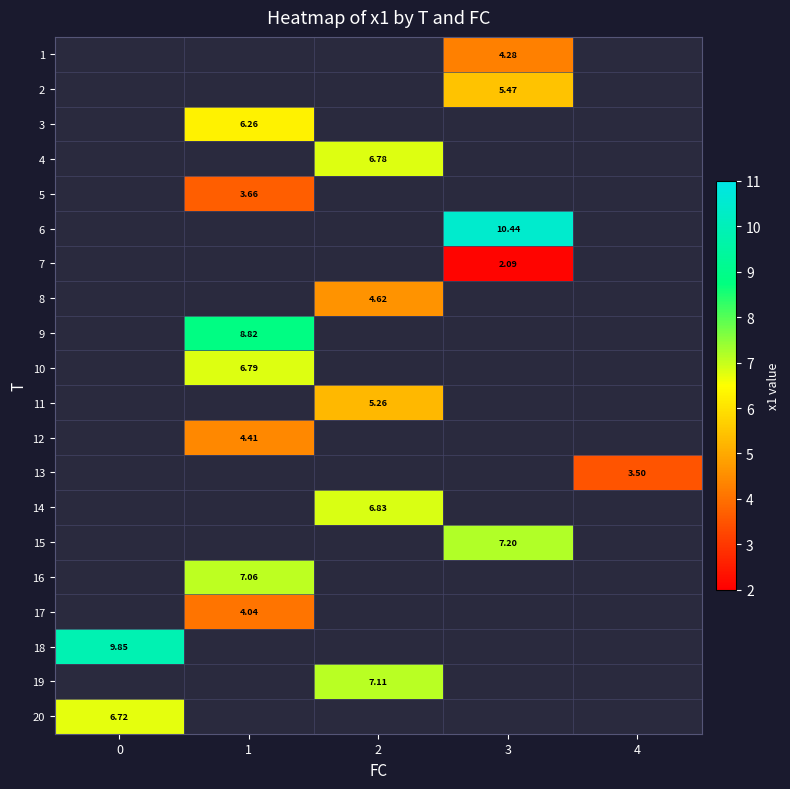

Count the number of data series in this chart.

20